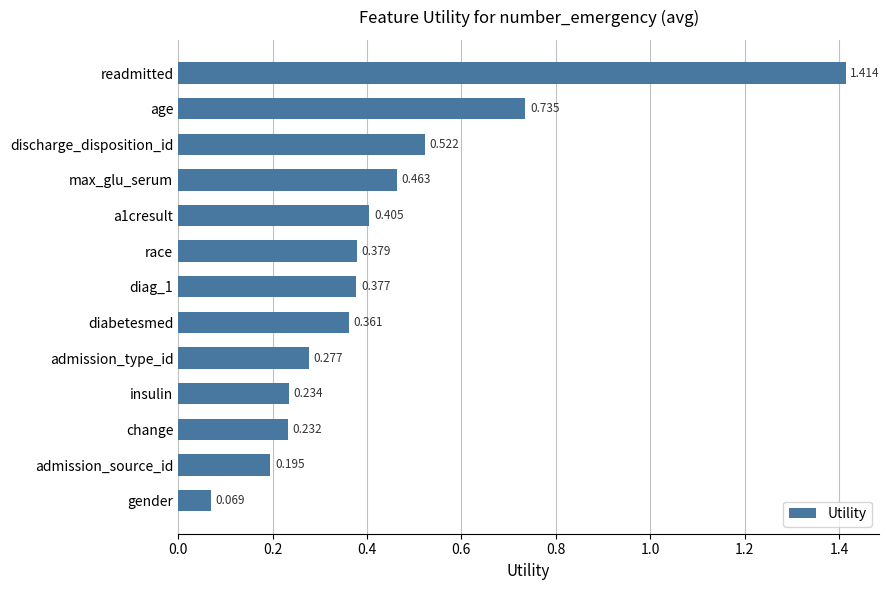

What is the difference between the maximum and minimum values?

1.3